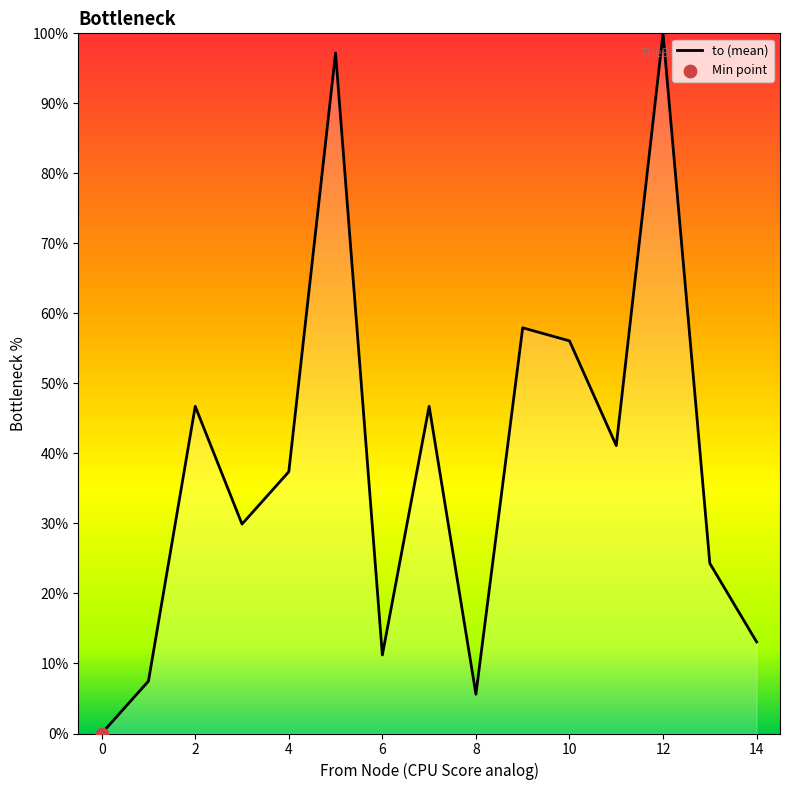

What is the difference between the maximum and minimum values?

100.0